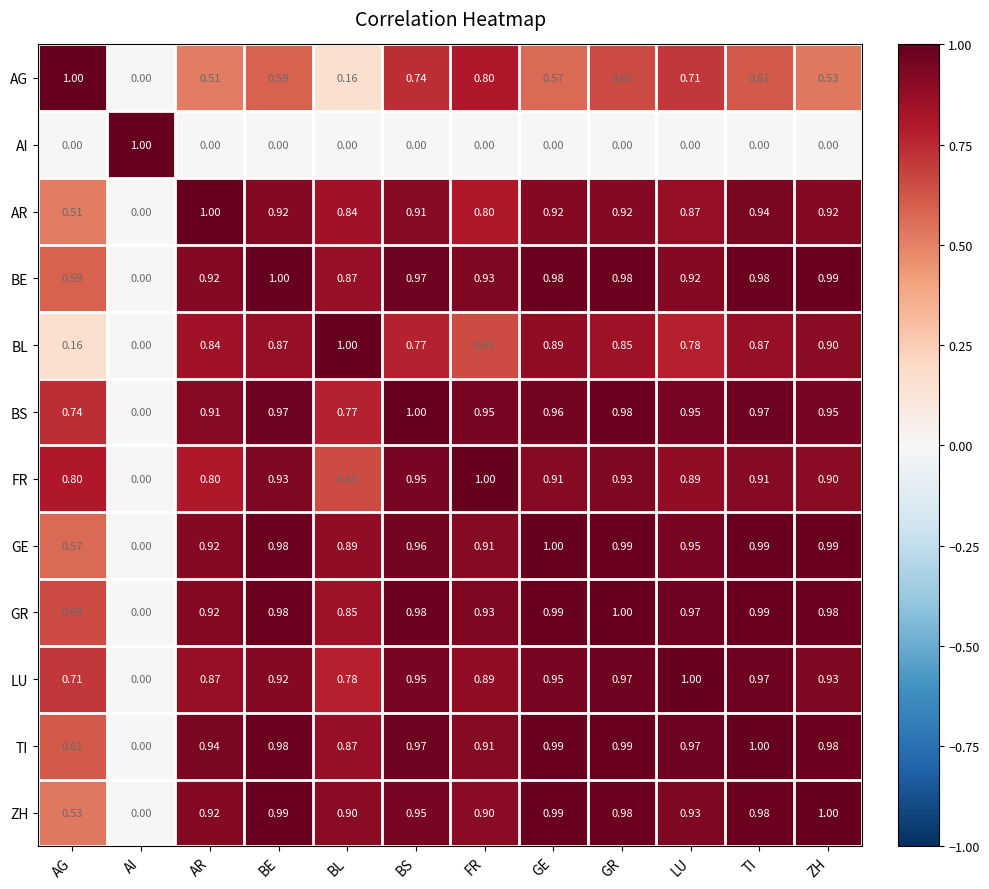

How many values in the AR series exceed 0?

11